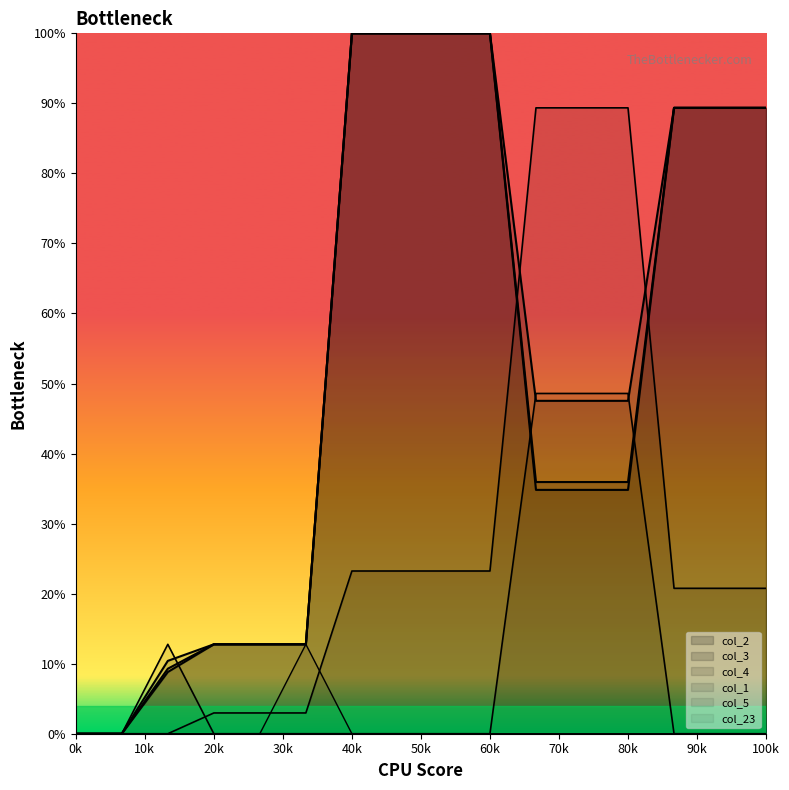

What is the difference between the maximum and minimum values in the col_2 series?

100.0